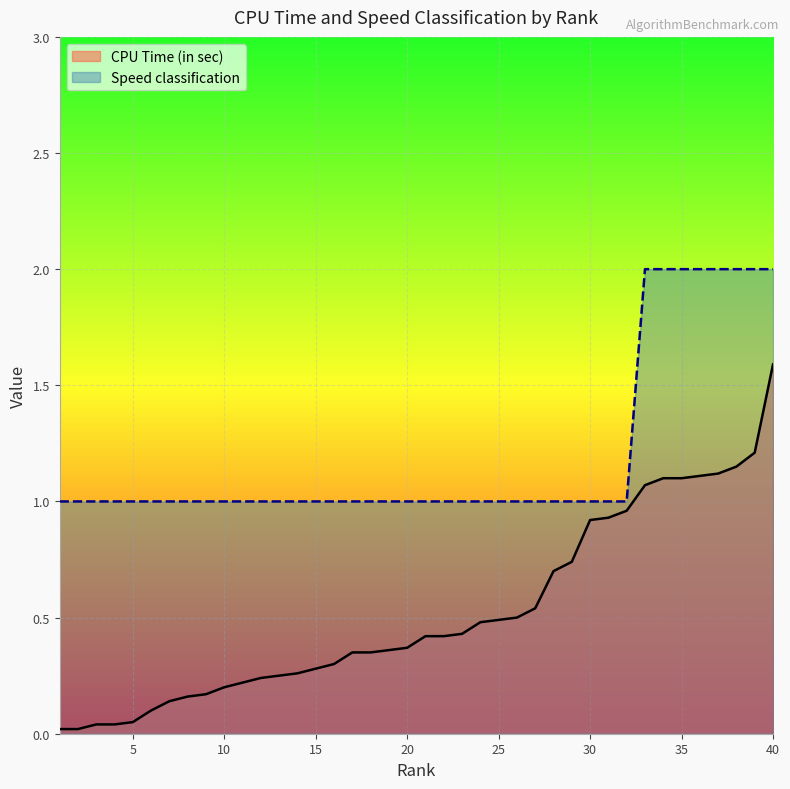

Reading left to right, extract all data points from this chart.

CPU Time (in sec): 0.0	0.0	0.0	0.0	0.1	0.1	0.1	0.2	0.2	0.2	0.2	0.2	0.2	0.3	0.3	0.3	0.3	0.3	0.4	0.4	0.4	0.4	0.4	0.5	0.5	0.5	0.5	0.7	0.7	0.9	0.9	1.0	1.1	1.1	1.1	1.1	1.1	1.1	1.2	1.6
Speed classification: 1.0	1.0	1.0	1.0	1.0	1.0	1.0	1.0	1.0	1.0	1.0	1.0	1.0	1.0	1.0	1.0	1.0	1.0	1.0	1.0	1.0	1.0	1.0	1.0	1.0	1.0	1.0	1.0	1.0	1.0	1.0	1.0	2.0	2.0	2.0	2.0	2.0	2.0	2.0	2.0